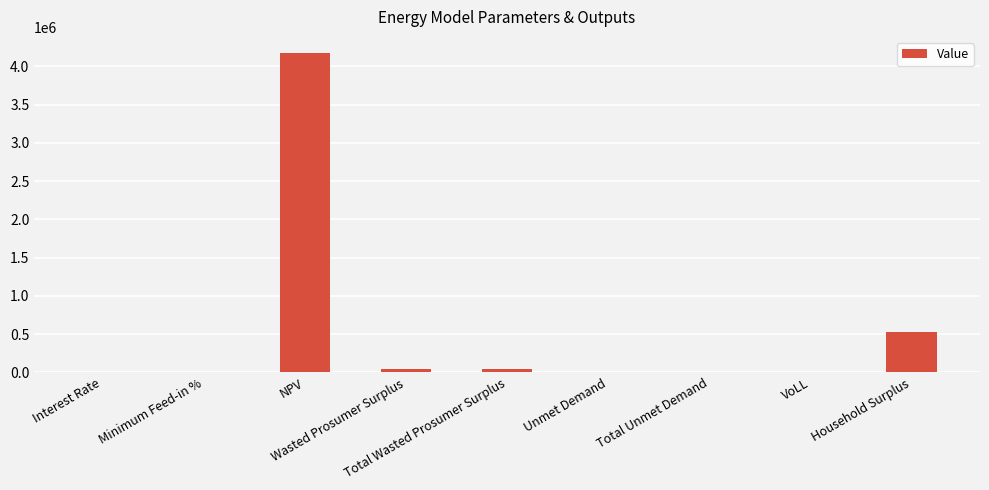

What is the sum of all values?

4804190.8